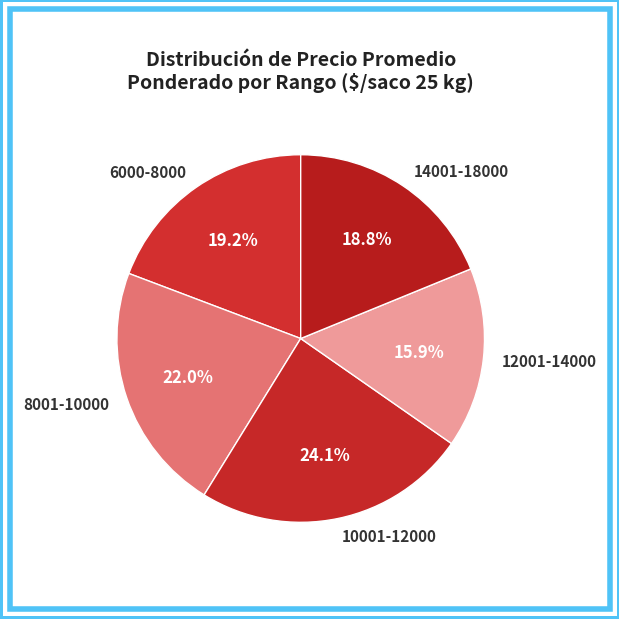

Approximately how many times larger is the value at 12001-14000 compared to 10001-12000?

0.7